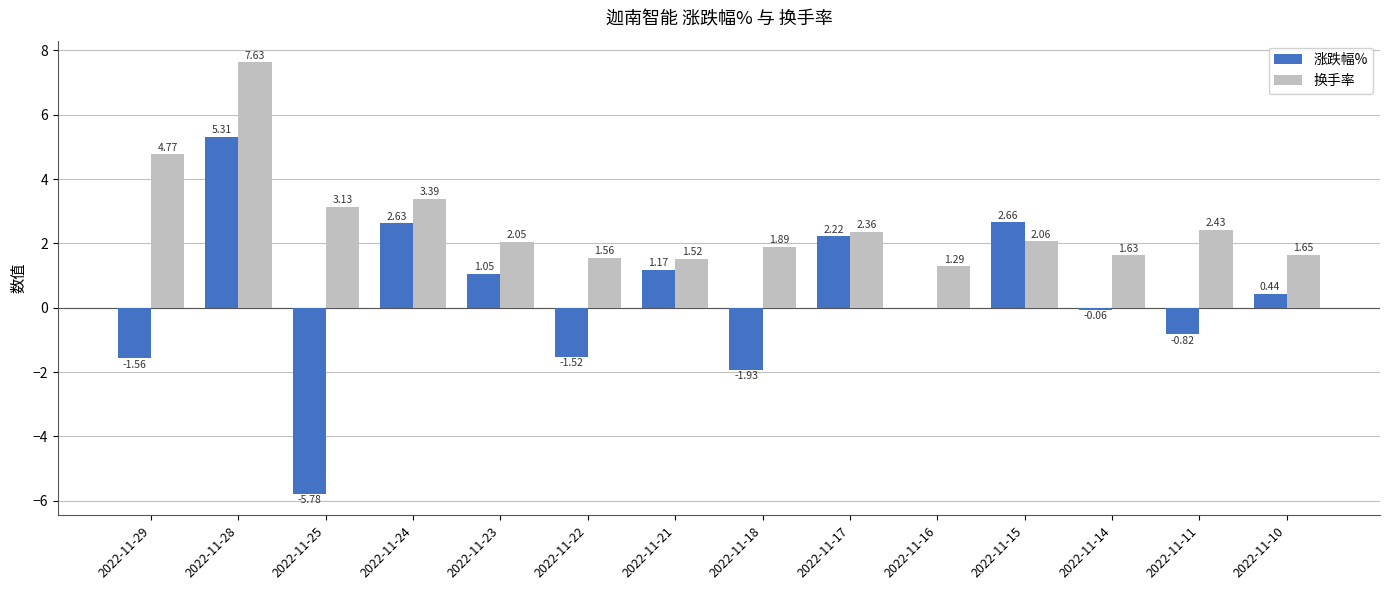

Are the bars grouped side by side (vs. stacked)?

Yes